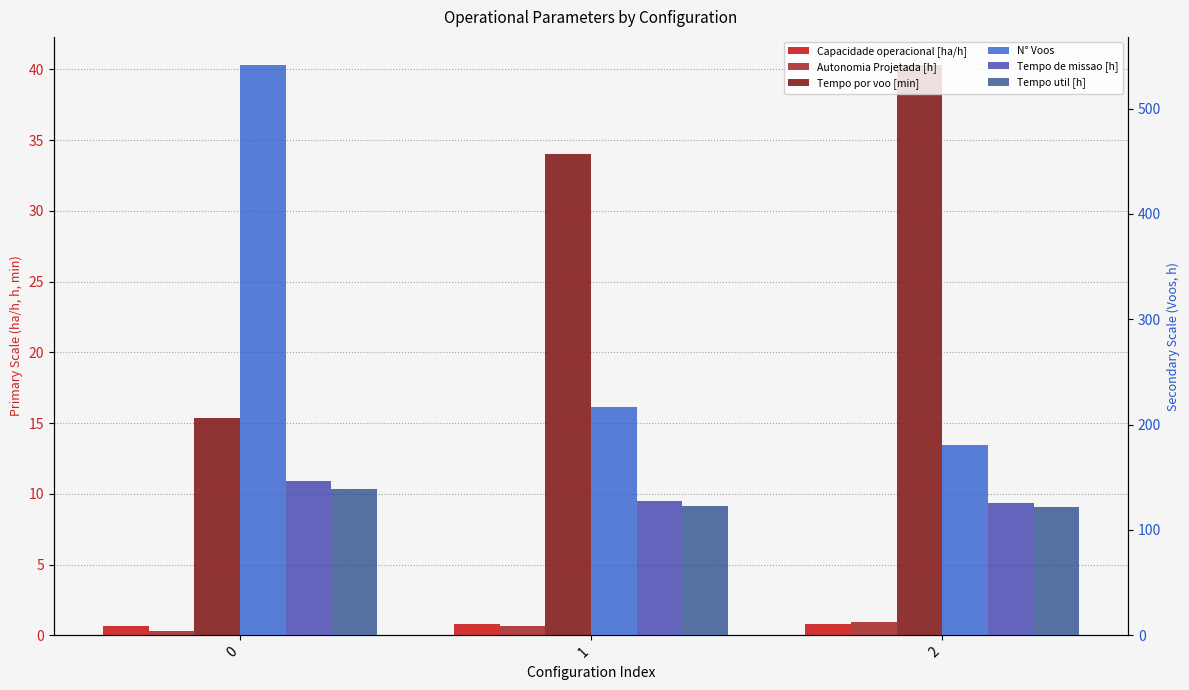

Reading left to right, extract all data points from this chart.

Capacidade operacional [ha/h]: 0=0.7	1=0.8	2=0.8
Autonomia Projetada [h]: 0=0.3	1=0.7	2=1.0
Tempo por voo [min]: 0=15.4	1=34.1	2=40.3
N° Voos: 0=541.0	1=217.0	2=181.0
Tempo de missao [h]: 0=146.8	1=127.6	2=125.5
Tempo util [h]: 0=138.5	1=123.2	2=121.5